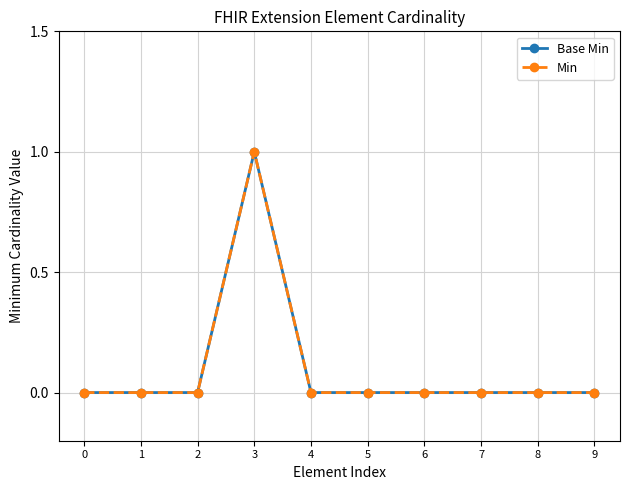

Does the chart have visible grid lines?

Yes